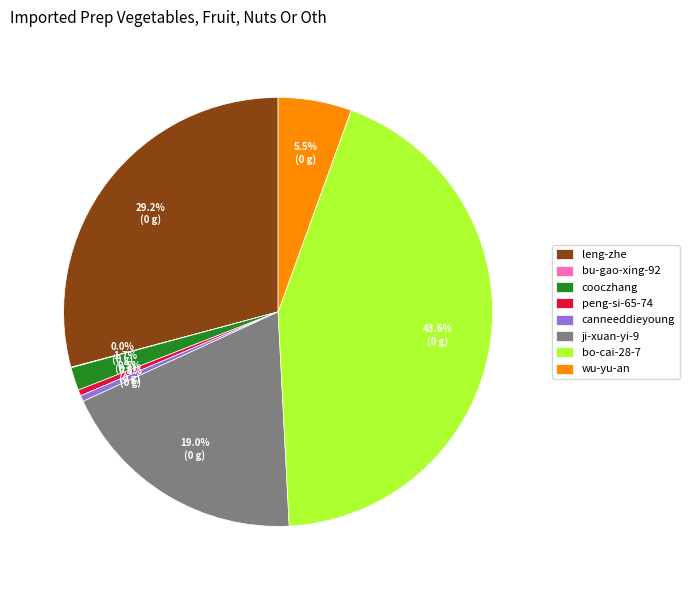

Which has a higher value, cooczhang or peng-si-65-74?

cooczhang